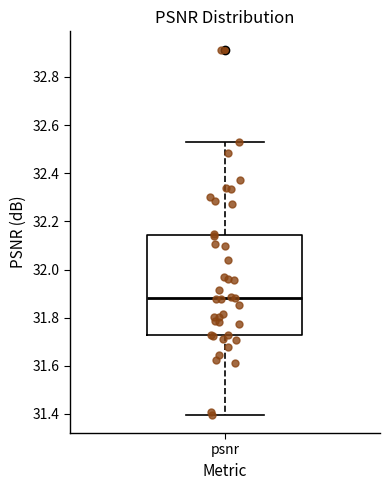

Transcribe this box plot: give where the median line is, the range the box spans, and where the two whiskers end, as read against the y-axis. The values are not printed on the chart, so give them approximately, as read against the axis.

median 31.88, box 31.72 to 32.14, whiskers 31.40 to 32.52